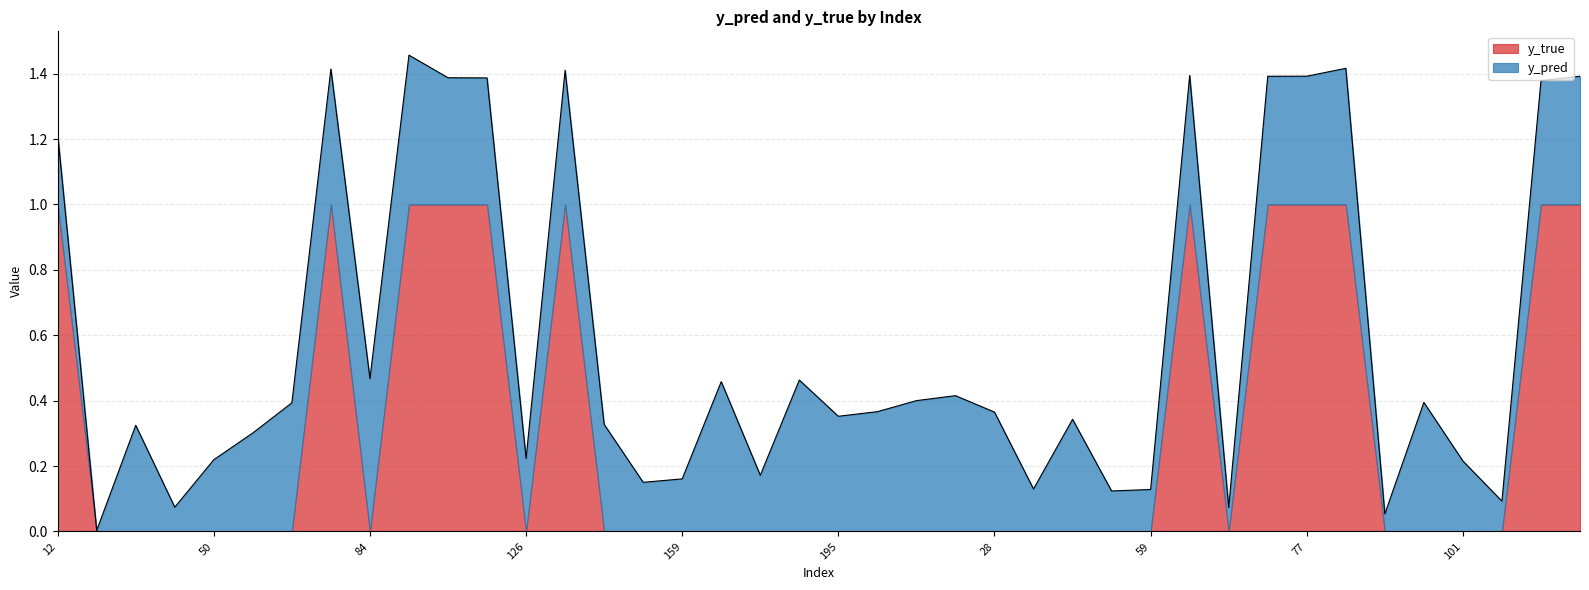

True or false: y_pred has a value of 0.5 at 84.

True